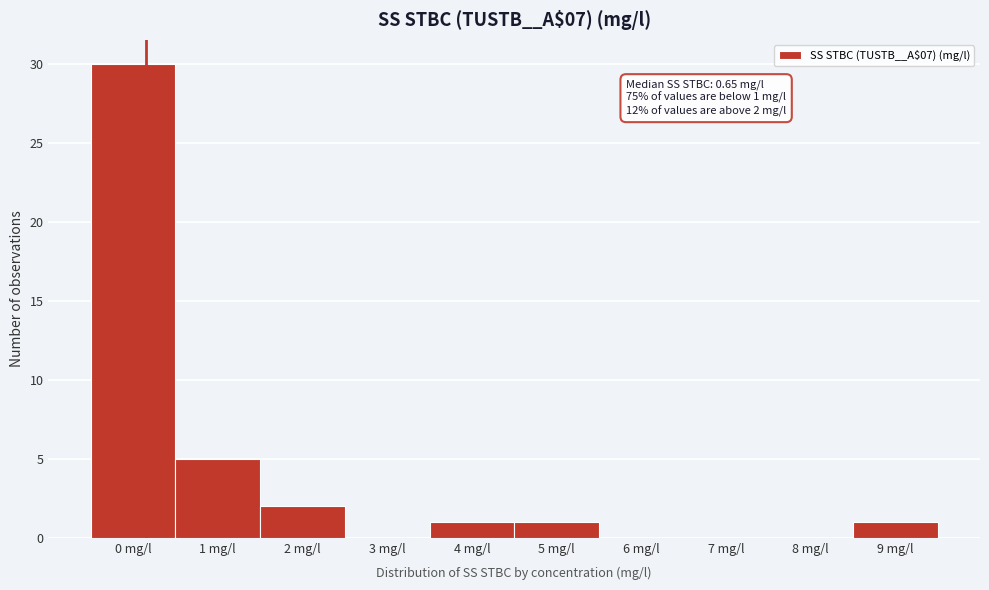

Reading left to right, extract all data points from this chart.

0 mg/l=30	1 mg/l=5	2 mg/l=2	3 mg/l=0	4 mg/l=1	5 mg/l=1	6 mg/l=0	7 mg/l=0	8 mg/l=0	9 mg/l=1